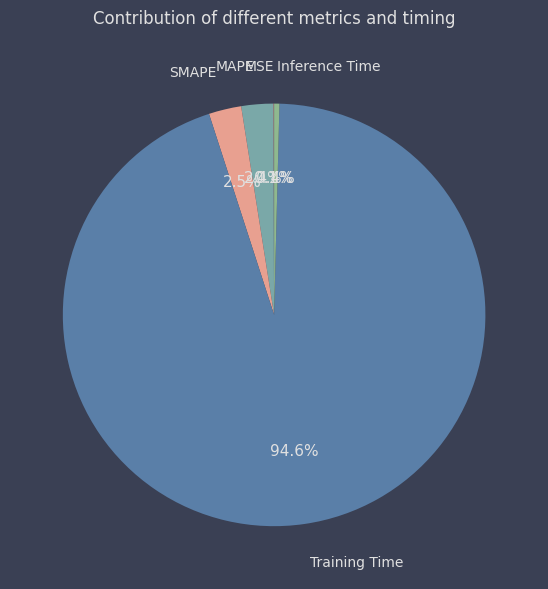

Which slice is the largest?

Training Time